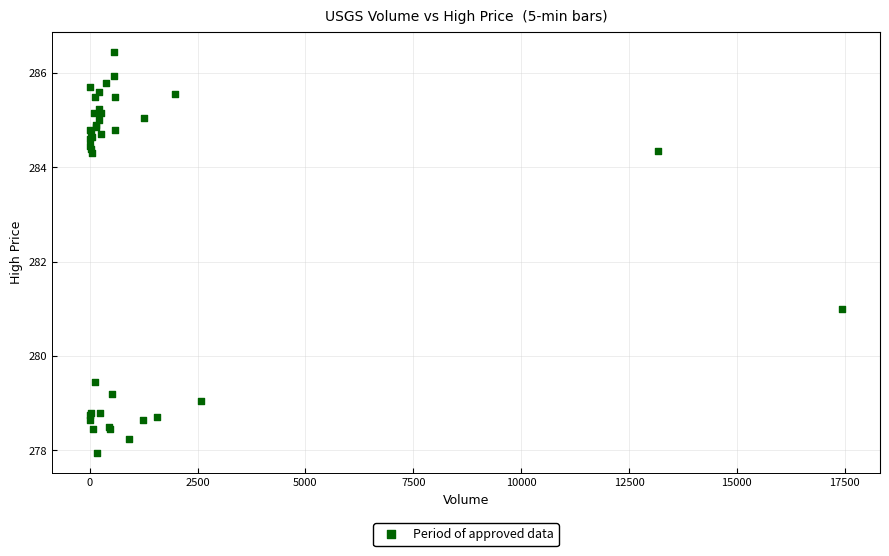

What Y value in the scatter plot is closest to 282?

281.0